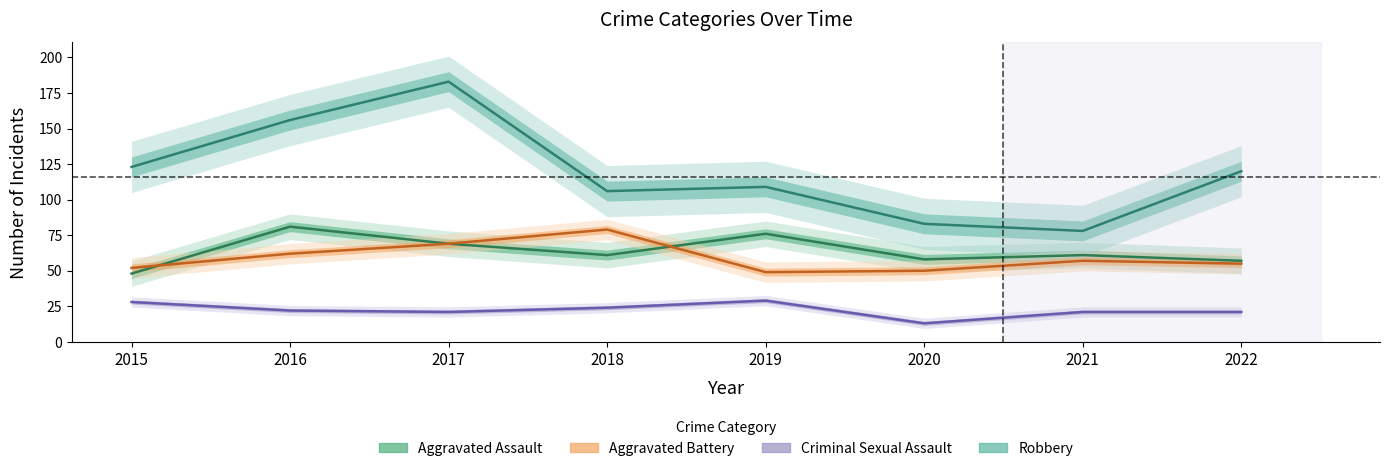

How many data points in Robbery are above 120?

3